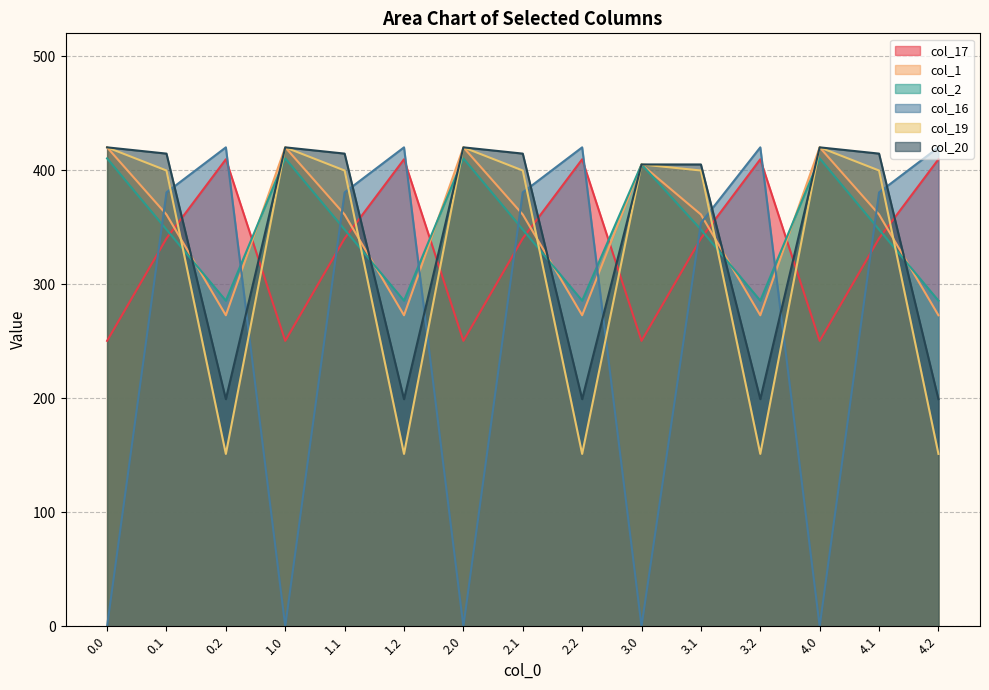

What is the difference between the maximum and minimum values in the col_17 series?

159.2